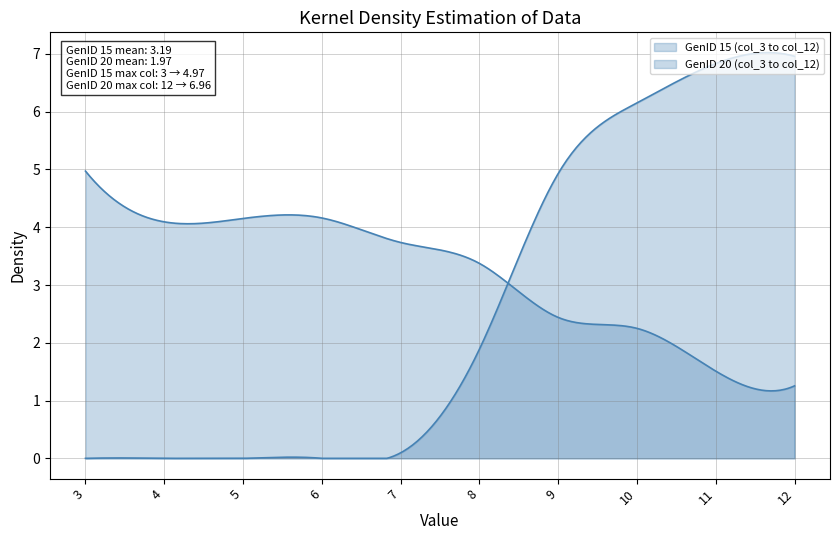

Reading left to right, transcribe all the data shown in this chart.

GenID 15 (col_3 to col_12): 3=5.0	4=4.1	5=4.2	6=4.2	7=3.7	8=3.4	9=2.4	10=2.2	11=1.5	12=1.3
GenID 20 (col_3 to col_12): 3=0.0	4=0.0	5=0.0	6=0.0	7=0.1	8=1.9	9=4.9	10=6.2	11=6.8	12=7.0